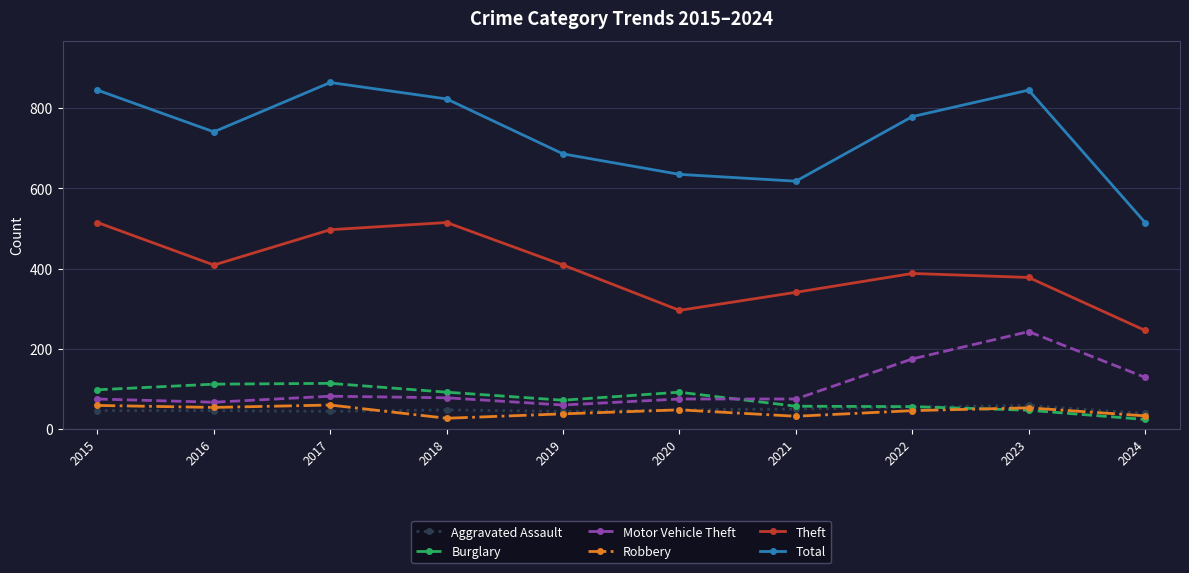

Is the value of Motor Vehicle Theft at 2022 greater than the value of Aggravated Assault at 2022?

Yes